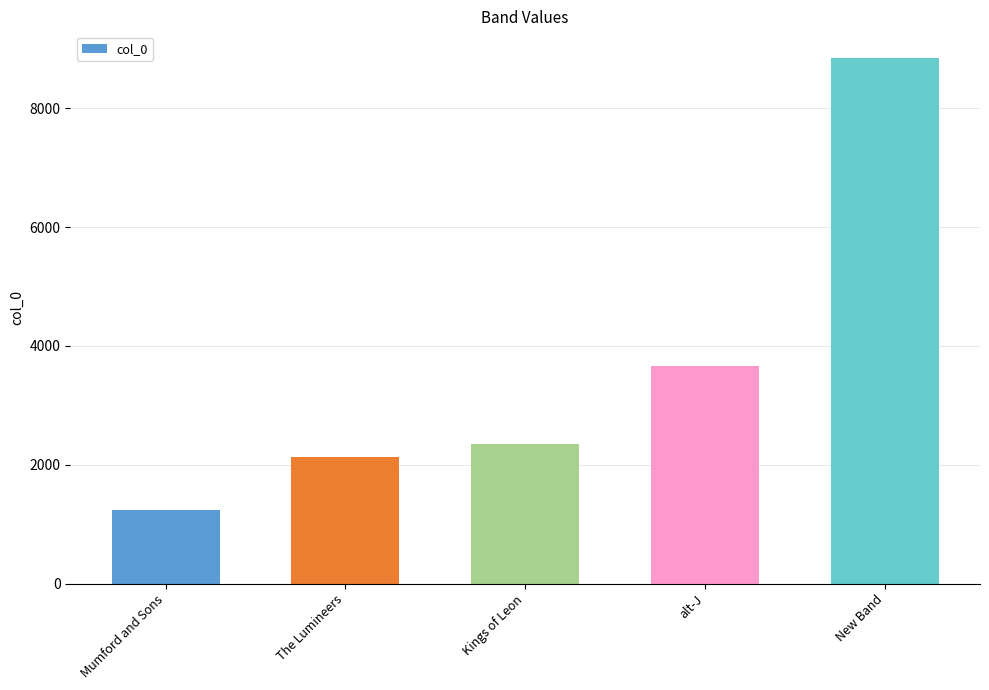

The value at alt-J is 2015. True or false?

False